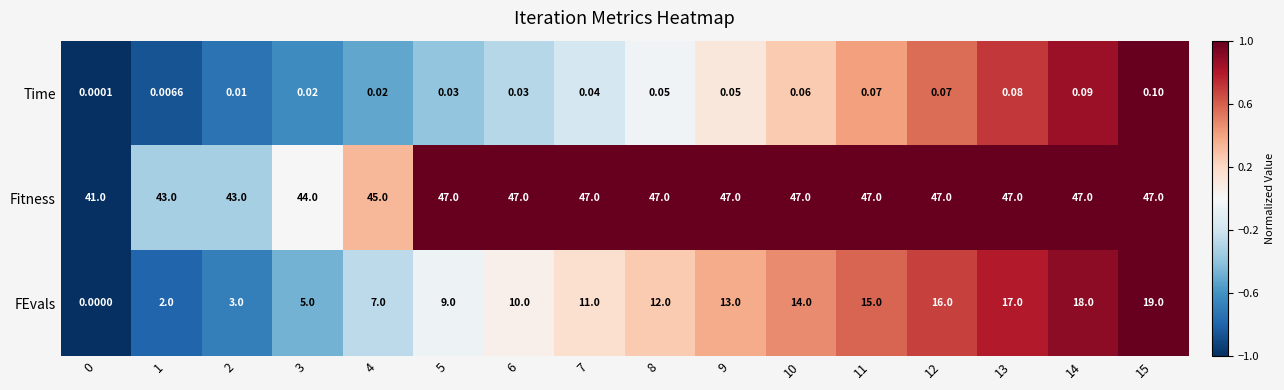

How many categories are shown in the chart?

16